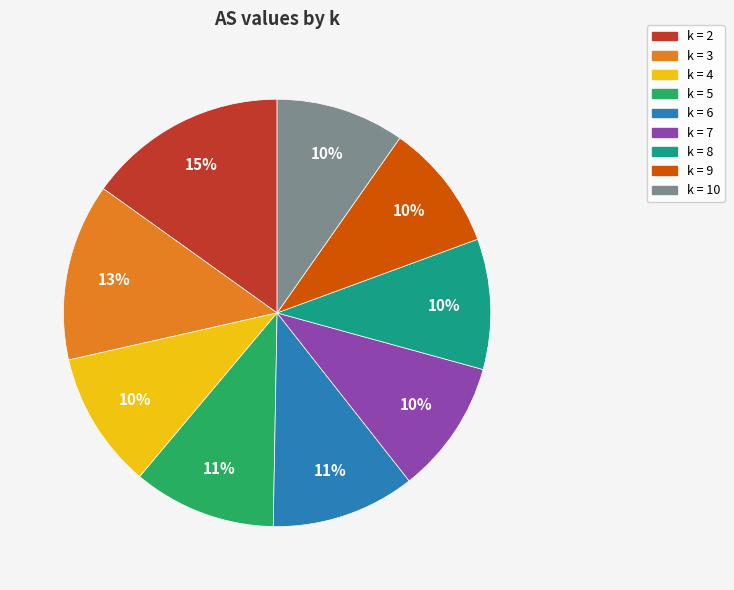

Which category has the biggest portion of the pie?

k = 2